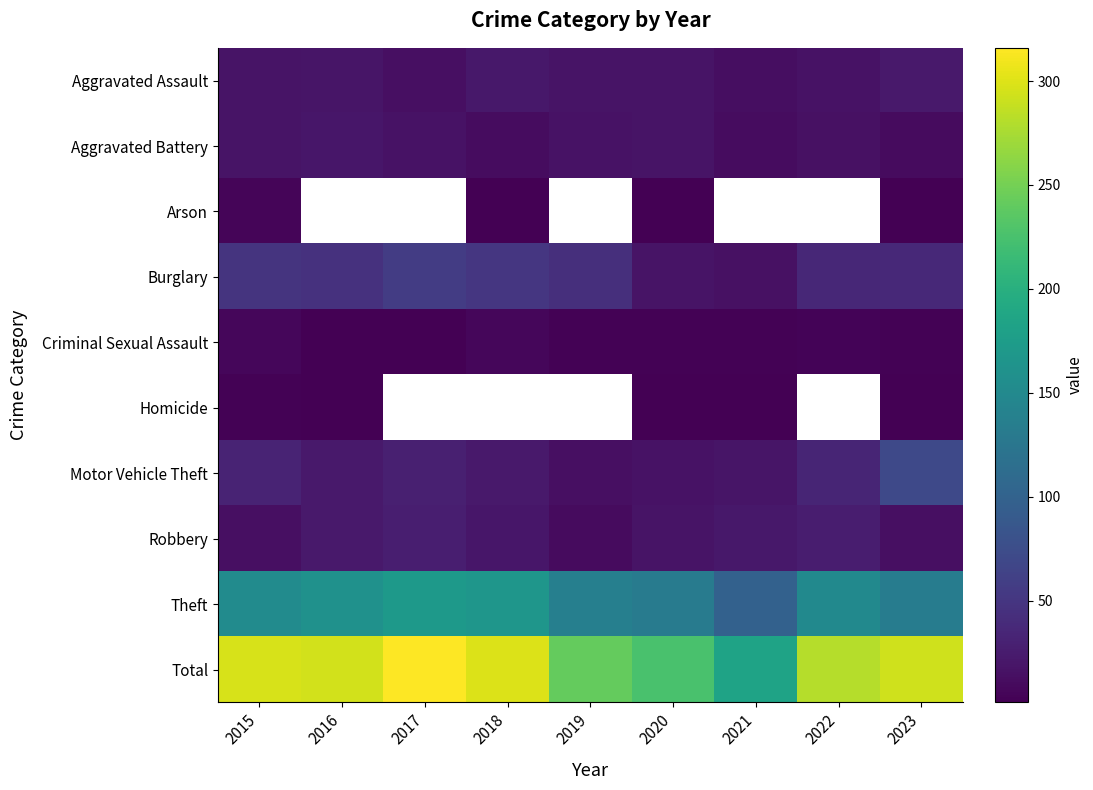

At which label does Criminal Sexual Assault first exceed 3?

2015